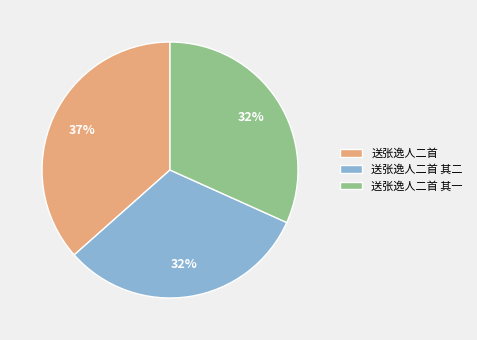

Which slice is the largest?

送张逸人二首